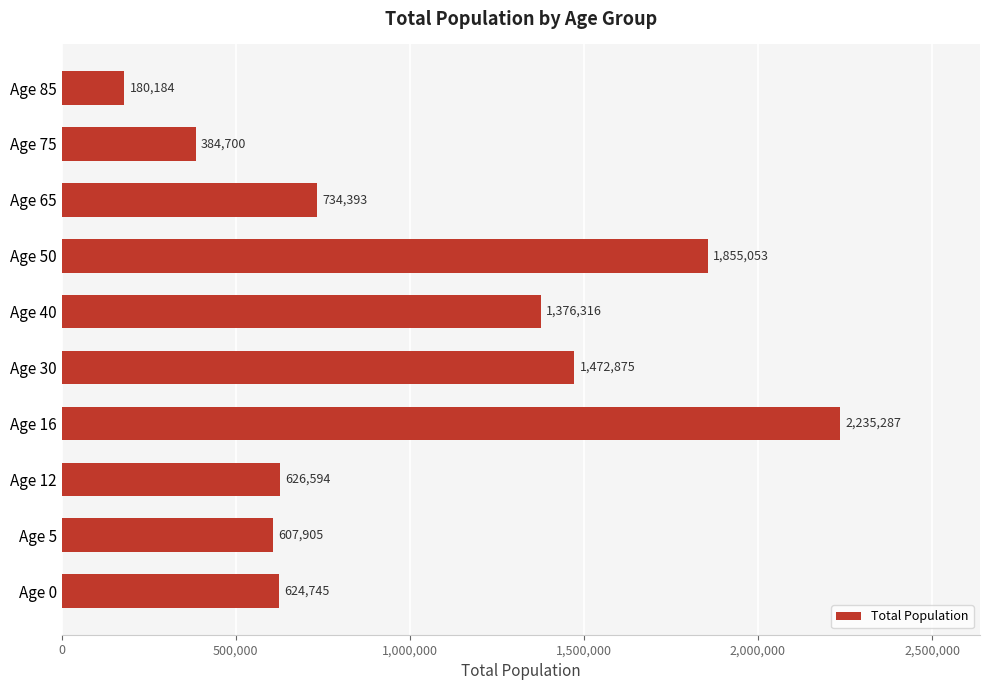

What is the approximate value at Age 85?

180184